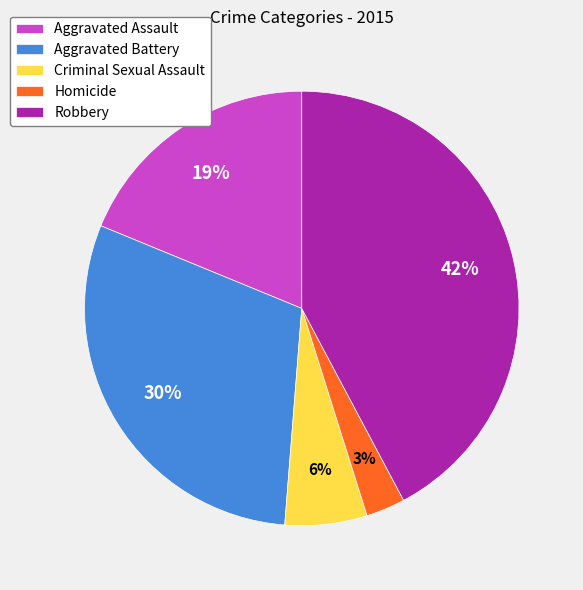

Approximately how many times larger is the value at Aggravated Battery compared to Robbery?

0.7